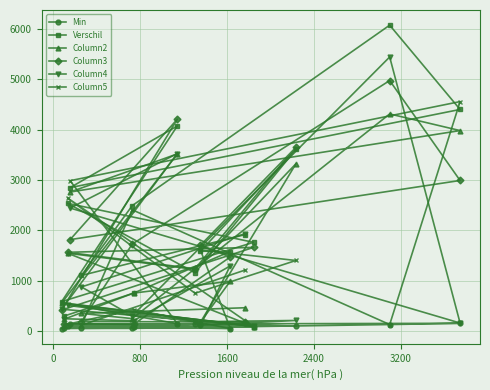

True or false: Column4 and Min intersect in this chart.

False